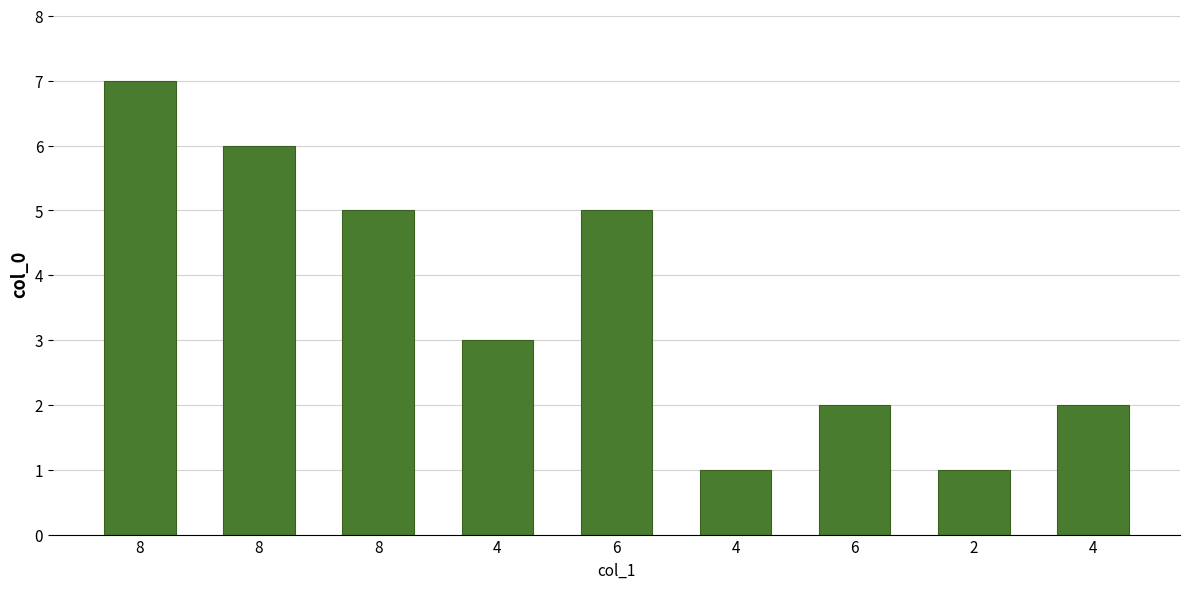

Count the number of data series in this chart.

1